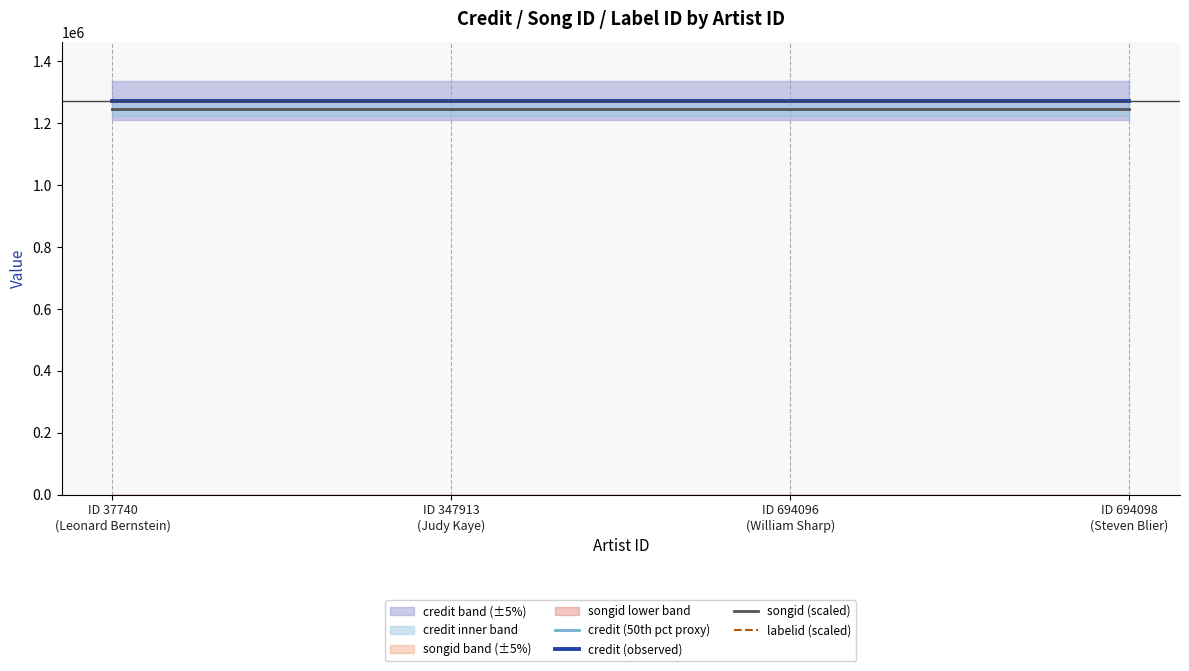

Is it true that credit (observed) equals 1272846.0 at ID 694096
(William Sharp)?

True